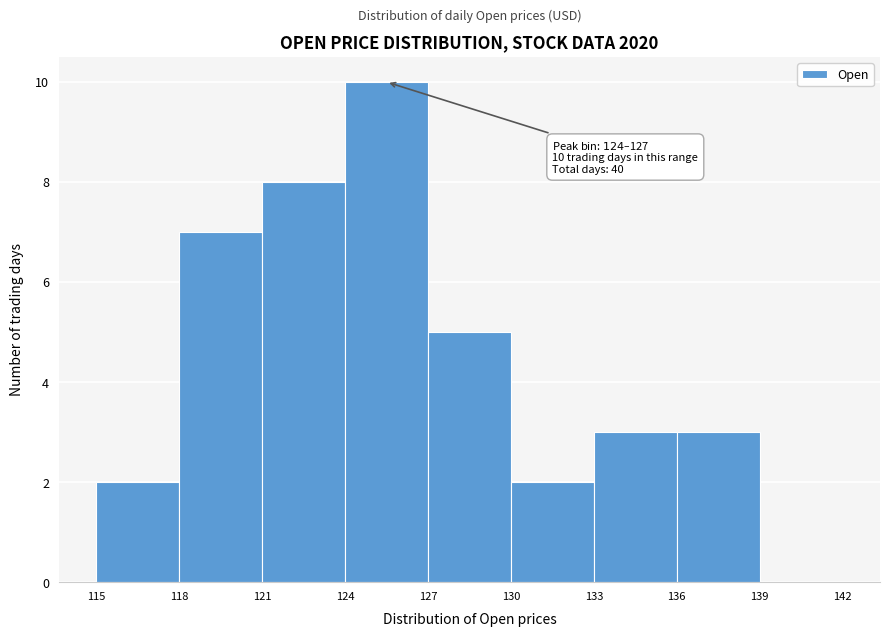

Which range on the x-axis has the tallest bar?

124 to 127